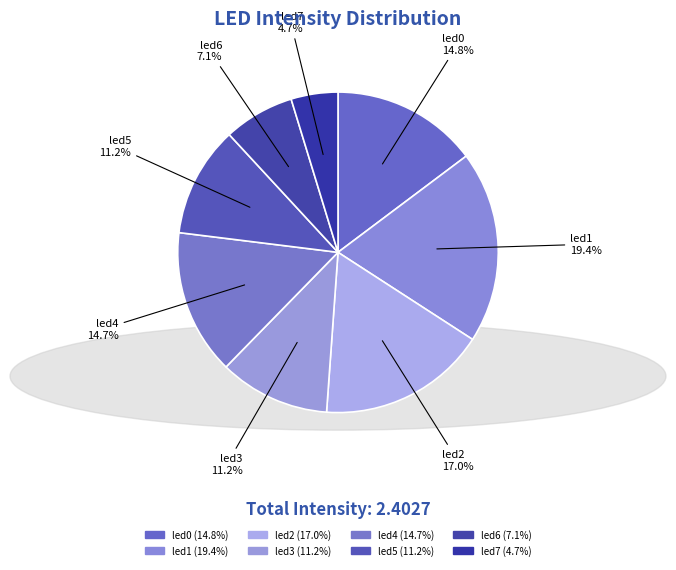

Rank the categories by value from lowest to highest.

led7, led6, led5, led3, led4, led0, led2, led1